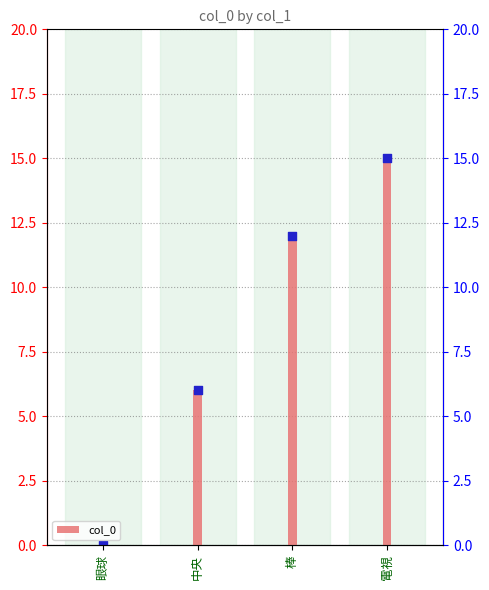

What is the change in value from 眼球 to 電視?

+15